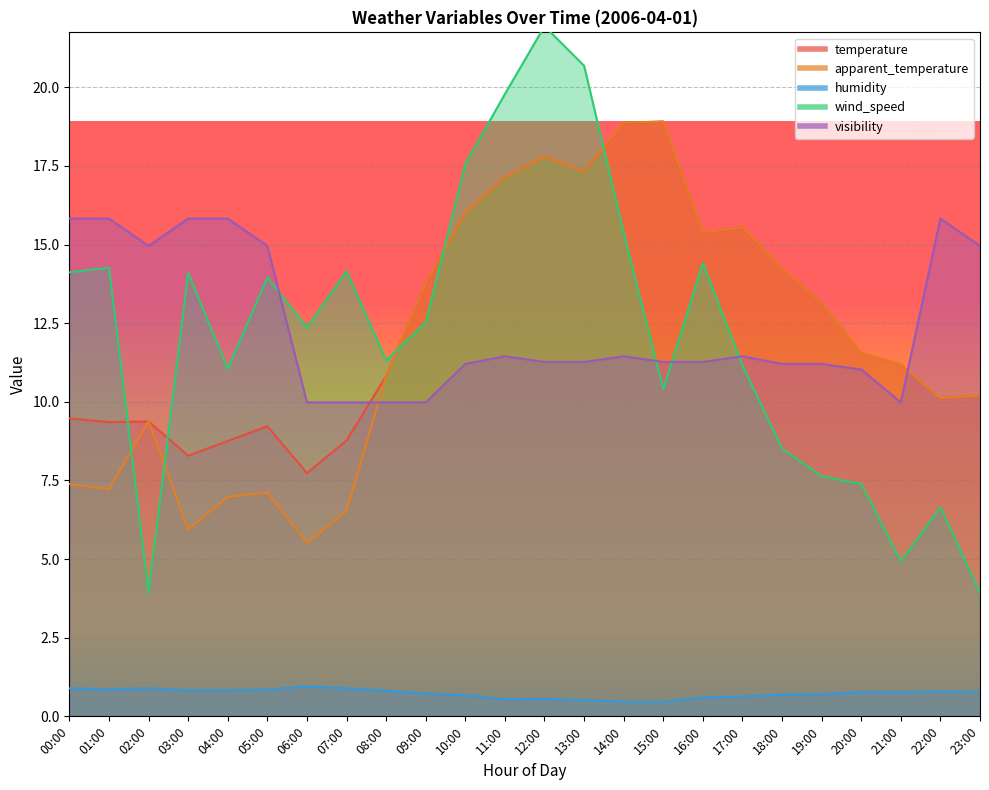

What is the sum of the visibility values at 20:00 and 00:00?

26.9